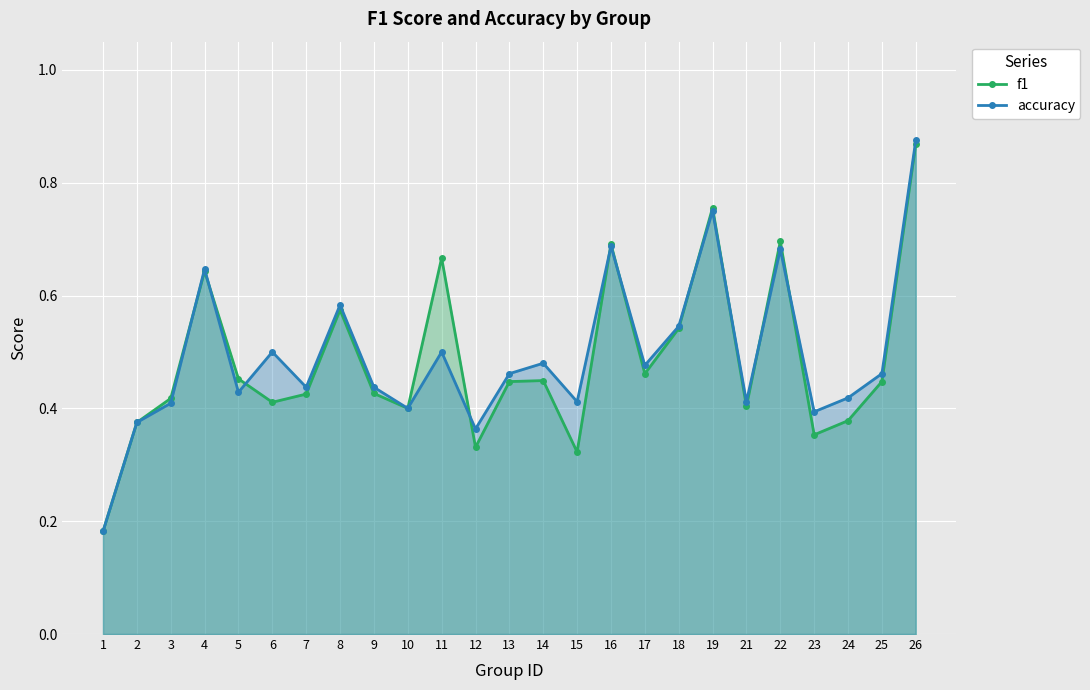

Which has a higher value, 14 or 10?

14